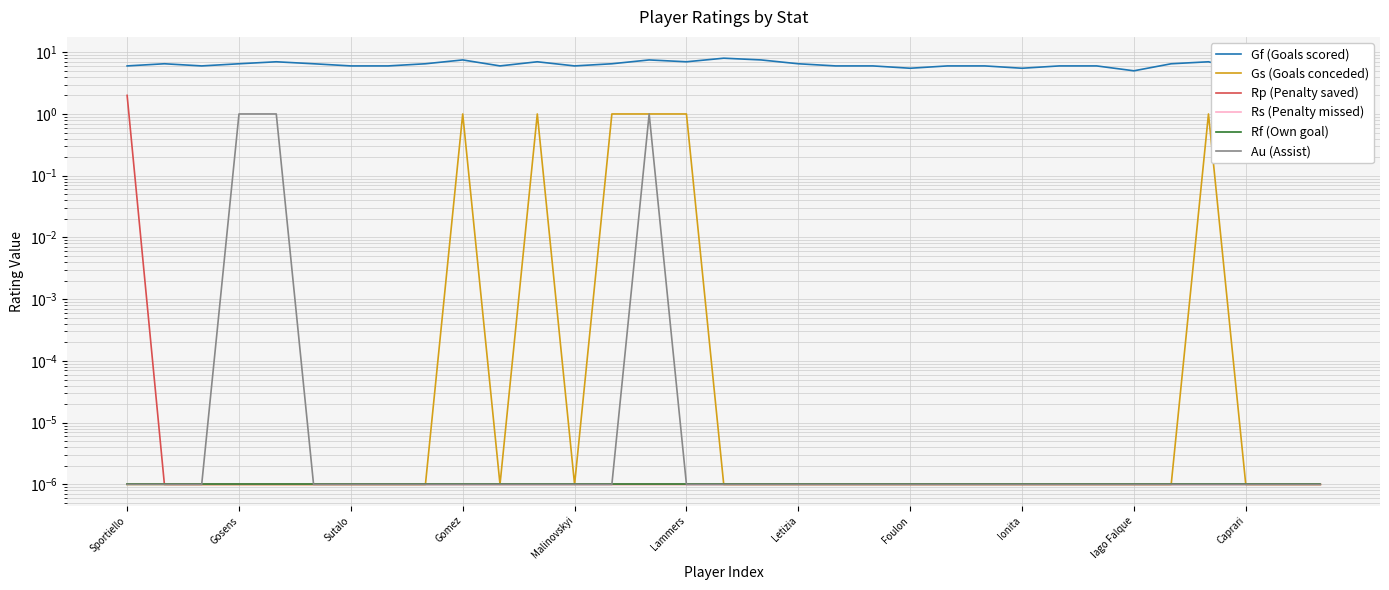

Is this an area chart (filled region under the line)?

No